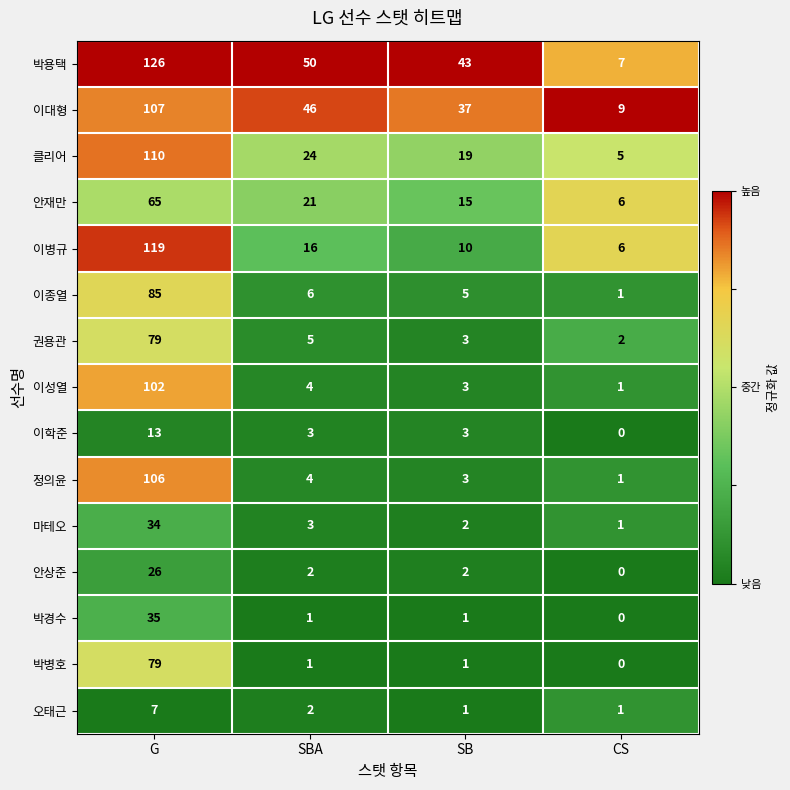

Which label corresponds to the smallest value in the chart?

CS